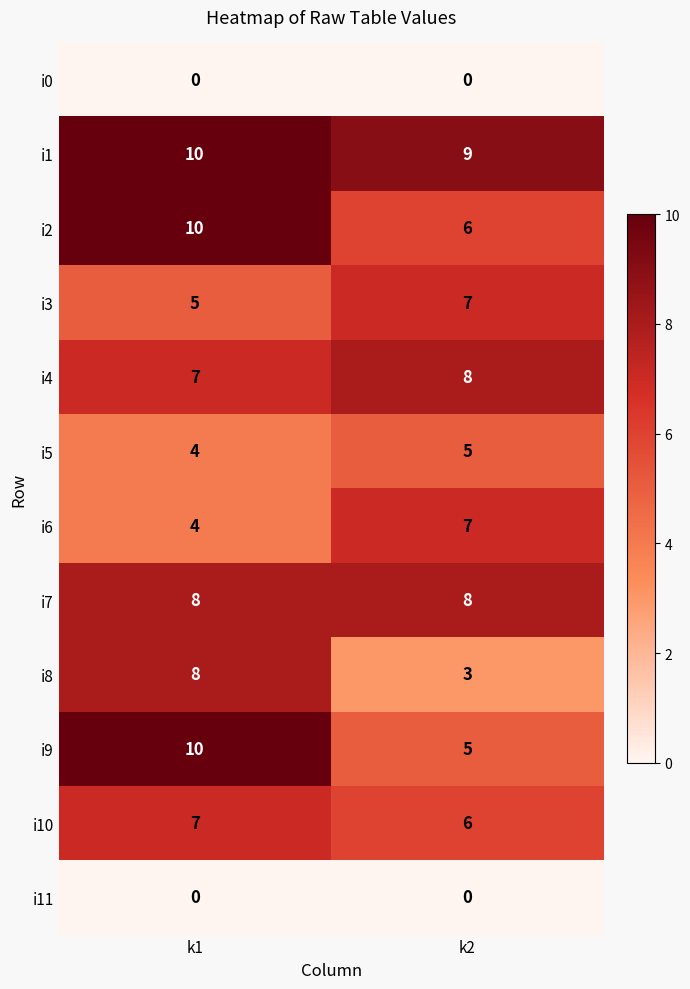

Is the value of i5 at k1 greater than the value of i11 at k2?

Yes